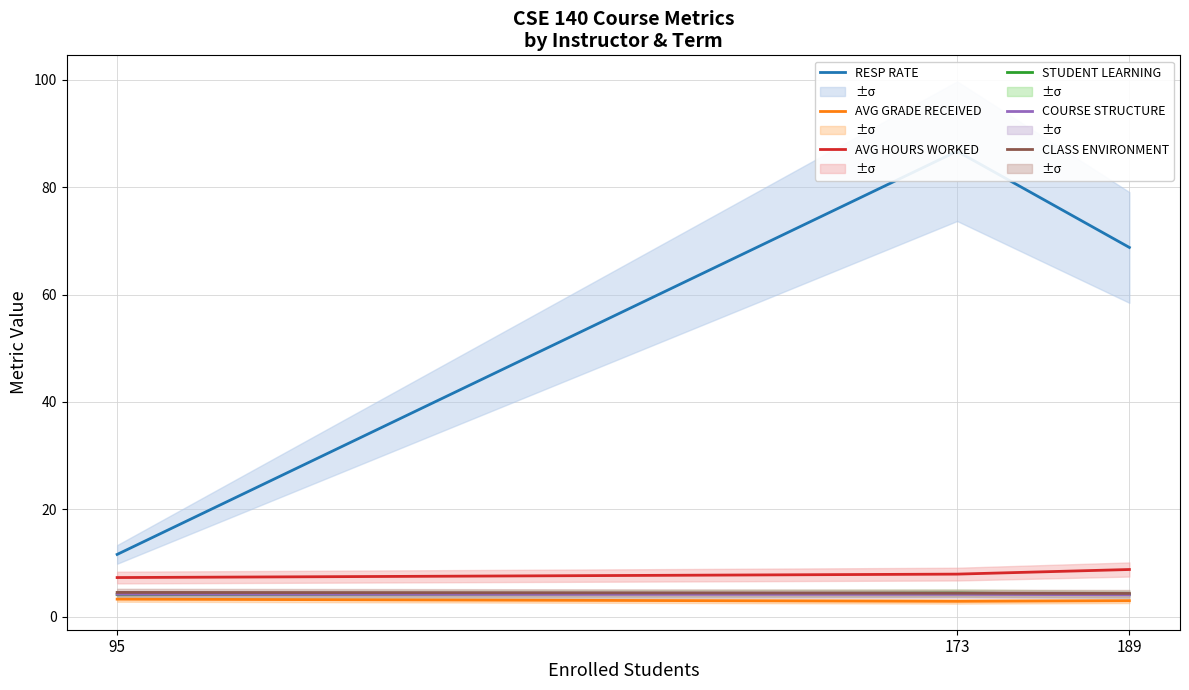

Which series has the largest range (max minus min)?

RESP RATE